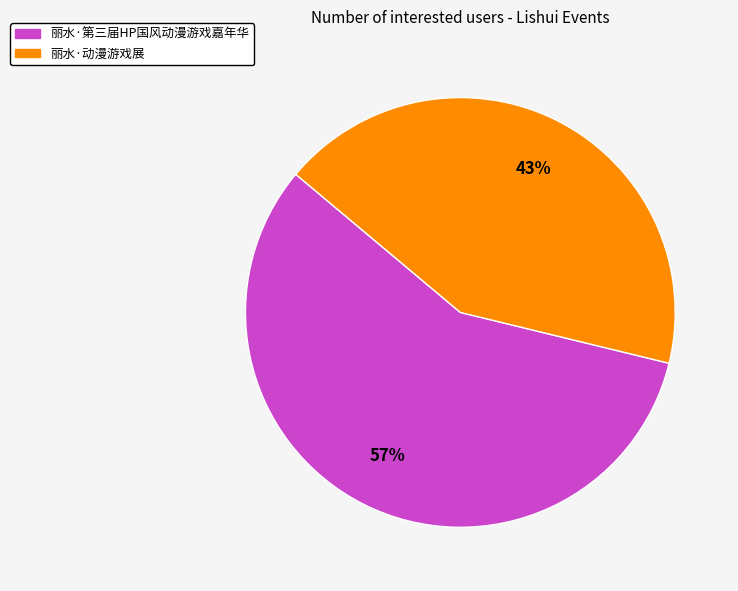

Do 丽水·第三届HP国风动漫游戏嘉年华 and 丽水·动漫游戏展 together represent more than half of the pie?

Yes